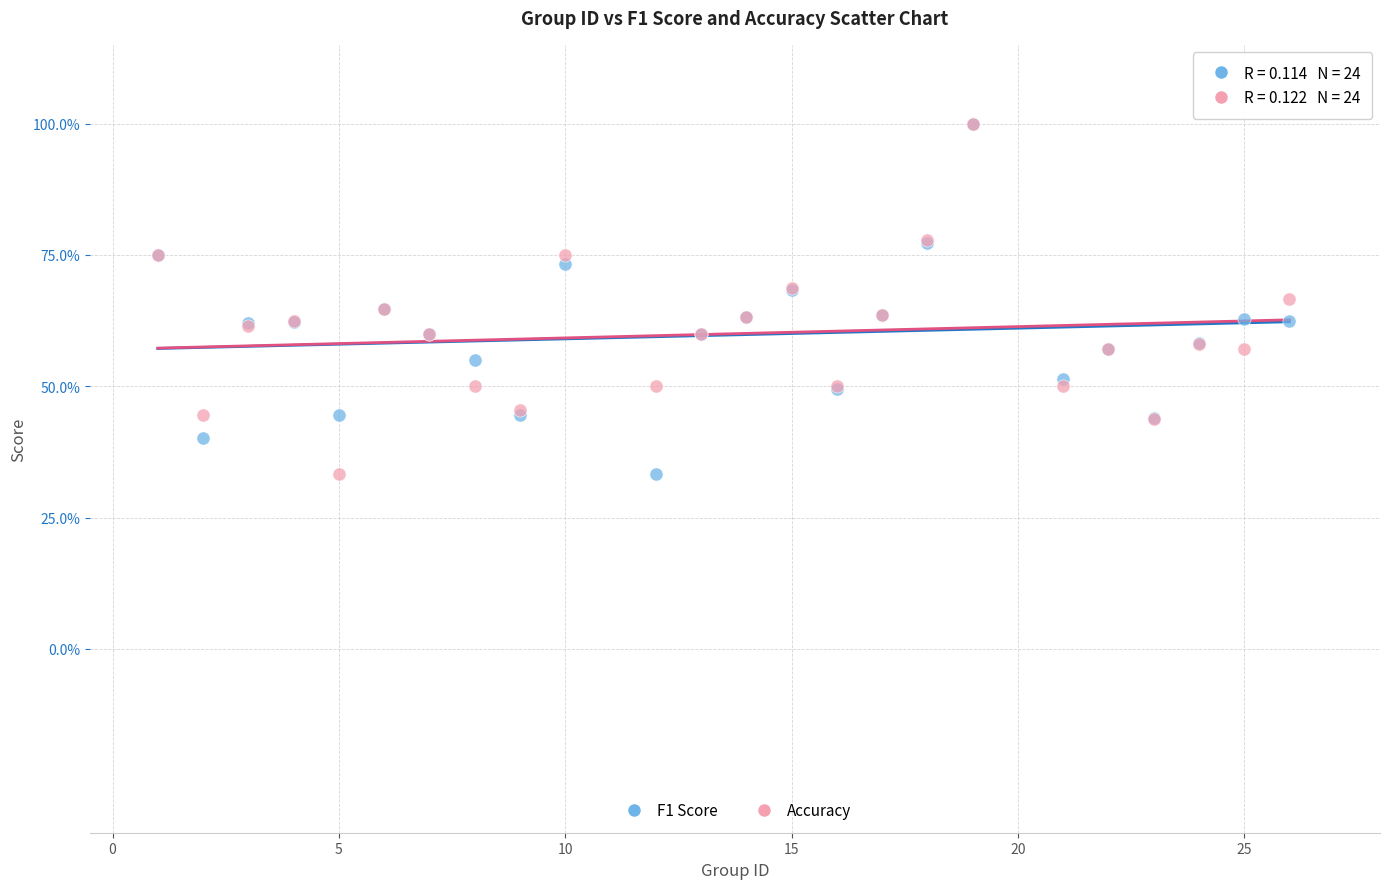

What are all the series names shown in the legend?

F1 Score, Accuracy